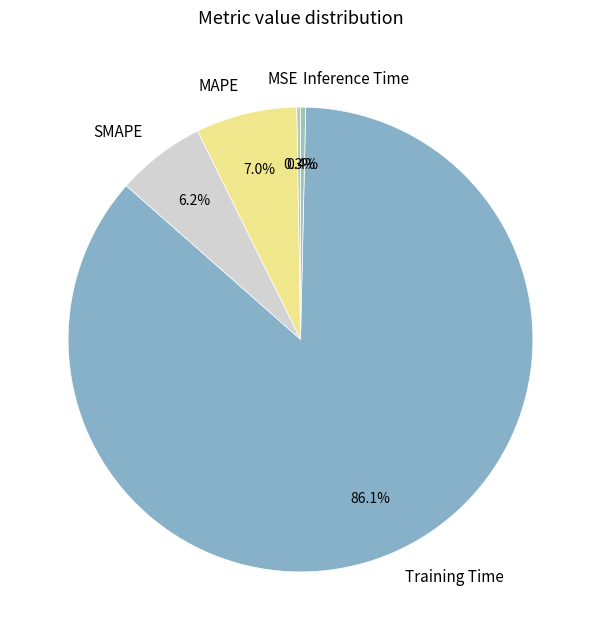

What portion of the pie excludes Training Time?

13.9%